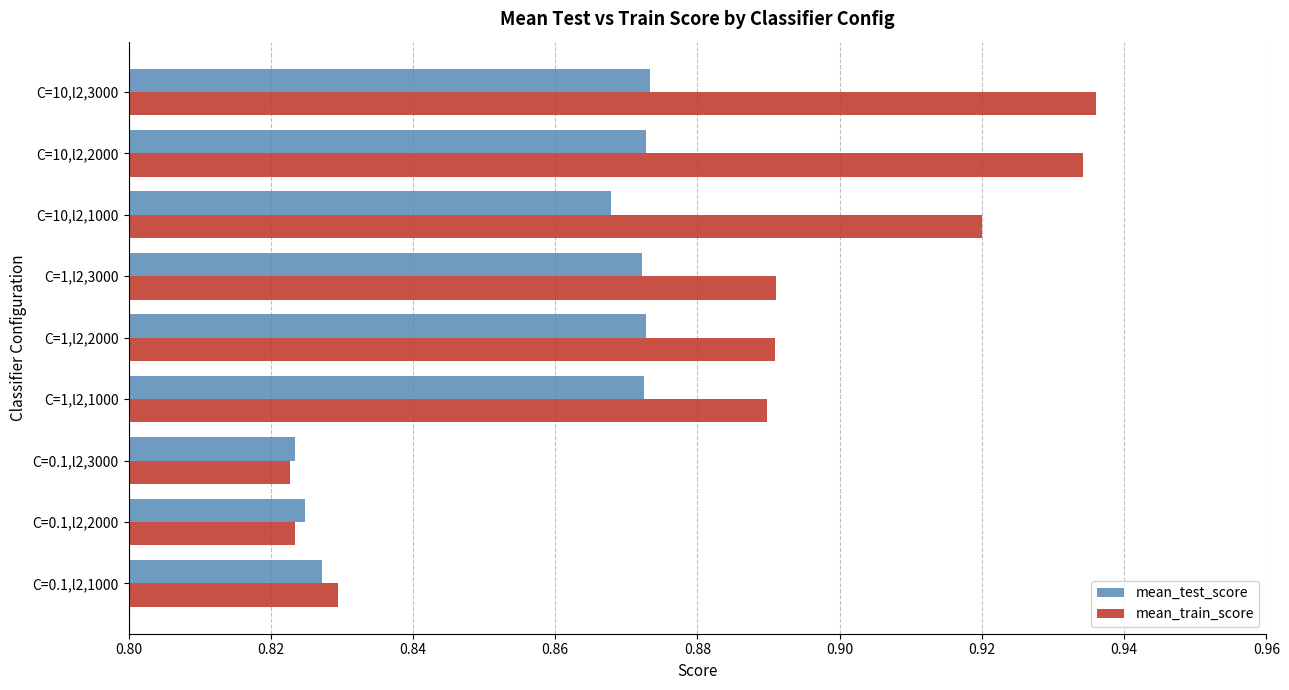

How many mean_train_score values are between 0 and 1?

9